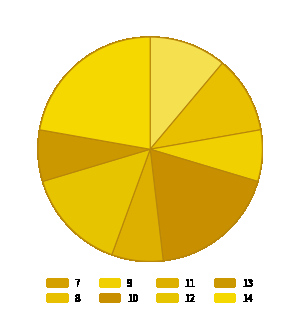

What is the change in value from 10 to 12?

-1